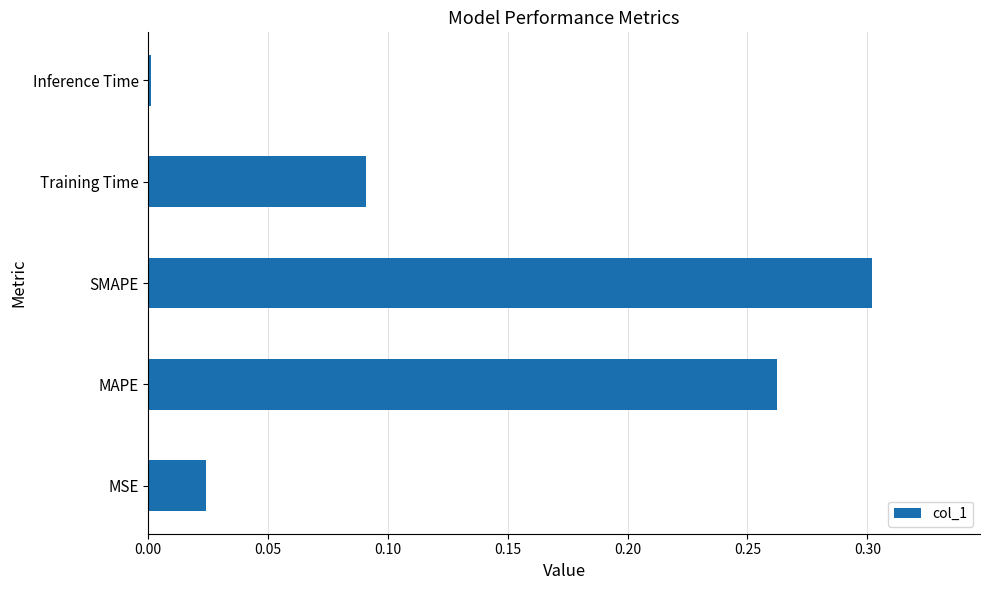

True or false: the data shows 0.3 at MAPE.

True